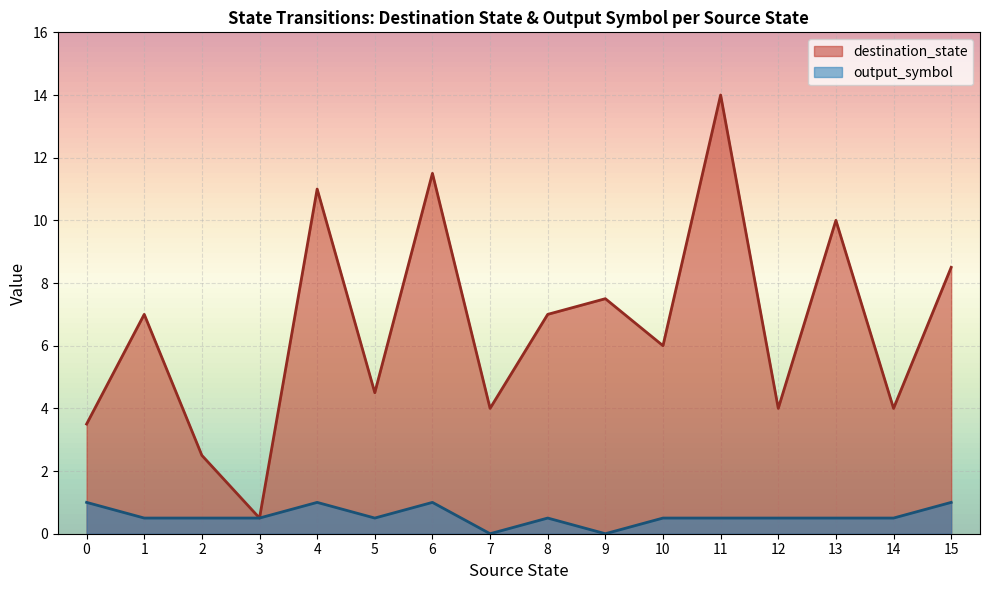

What are all the series names shown in the legend?

output_symbol (per source_state), destination_state